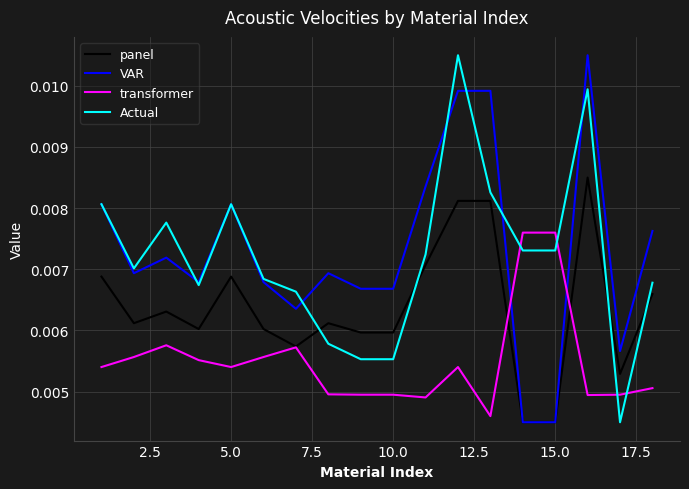

How many times do Actual and panel cross each other?

4